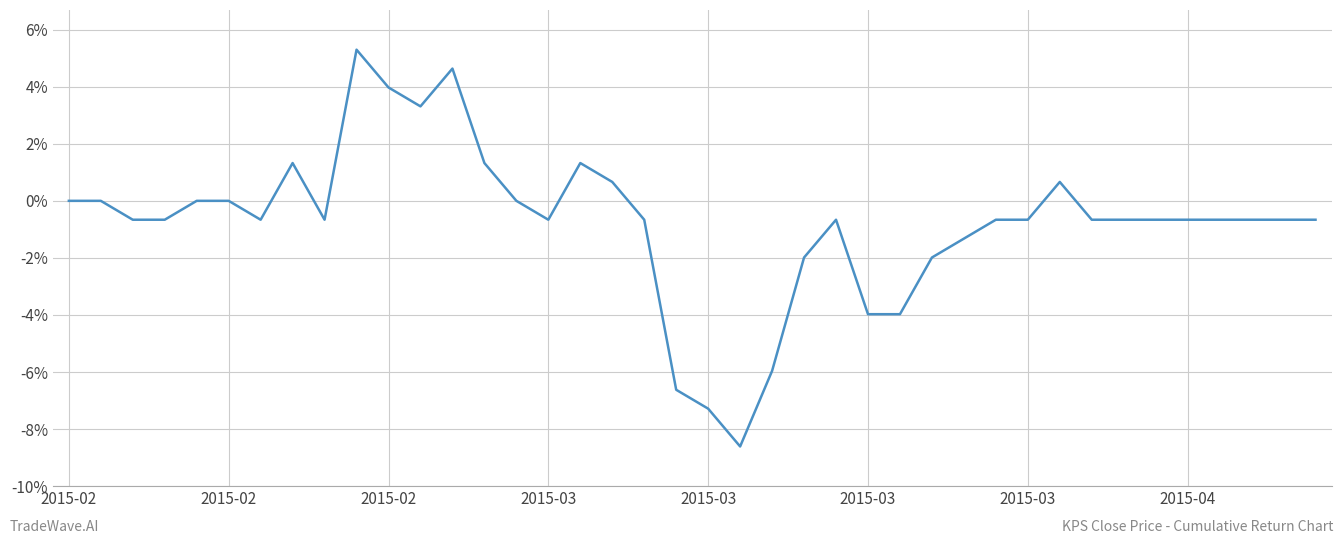

What is the greatest value displayed?

5.3